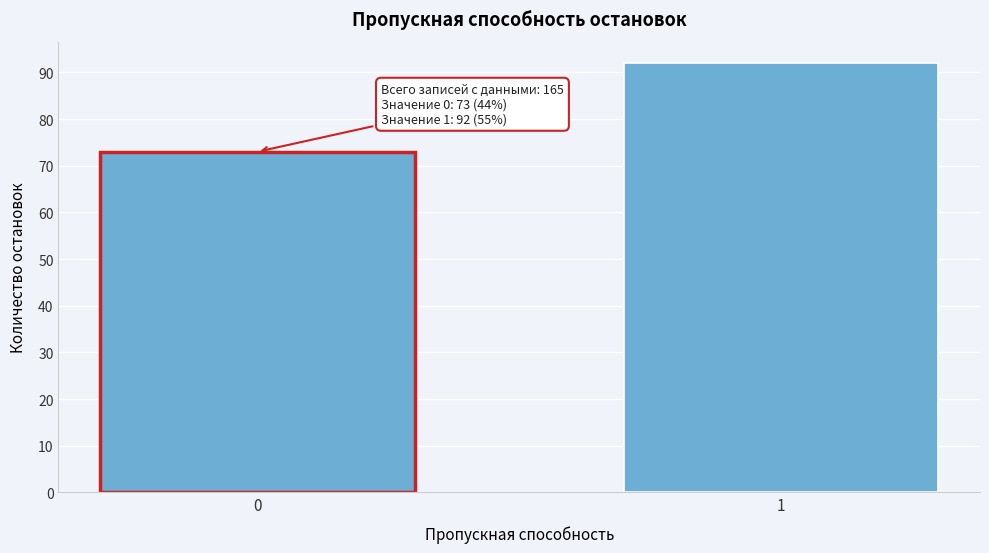

Reading left to right, what are all the values shown in this chart?

73	92